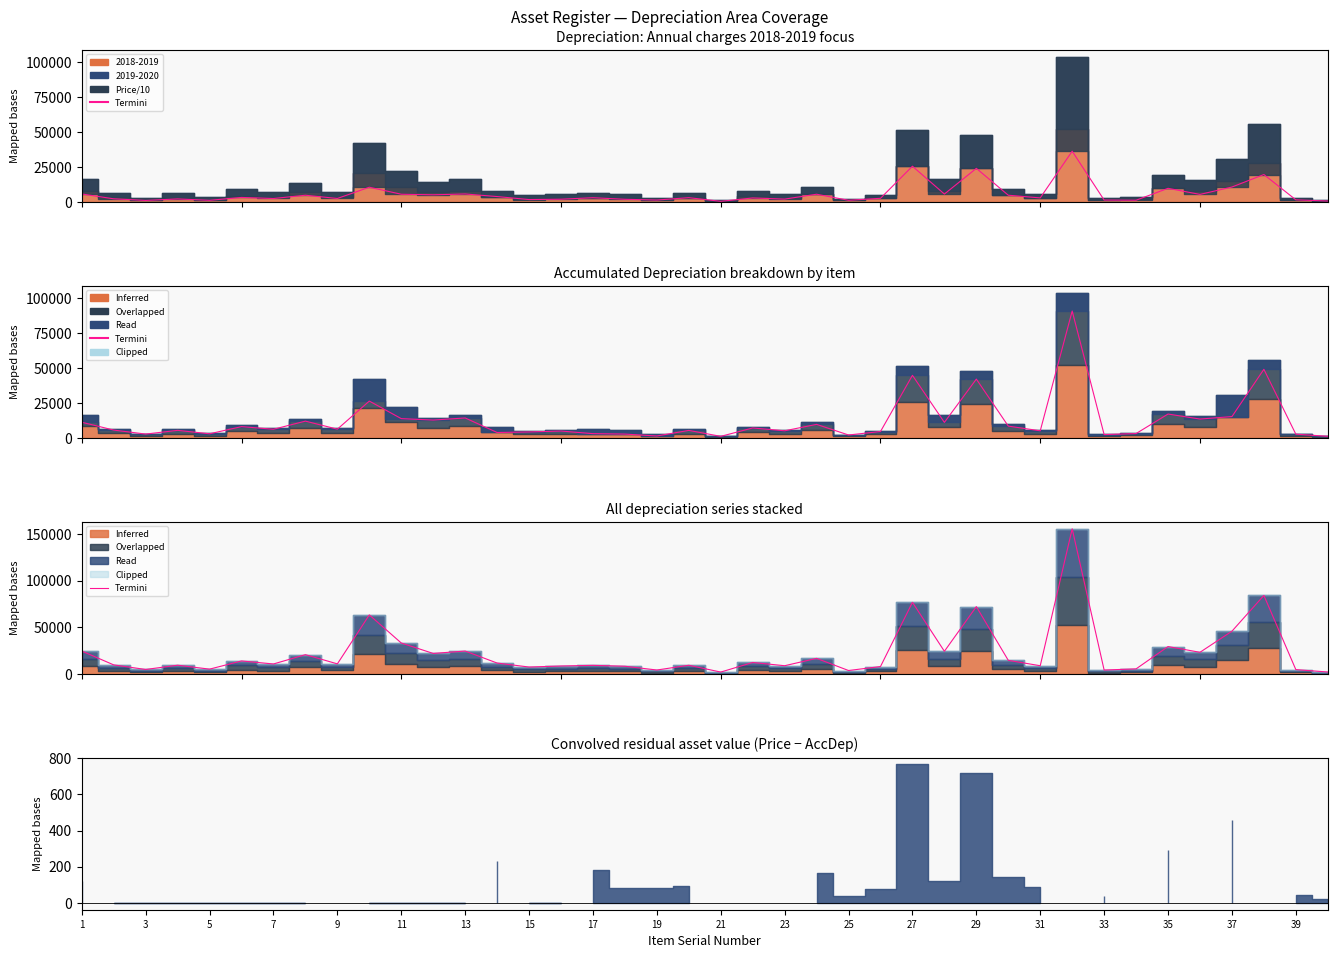

What is the difference between the maximum and minimum values?

153558